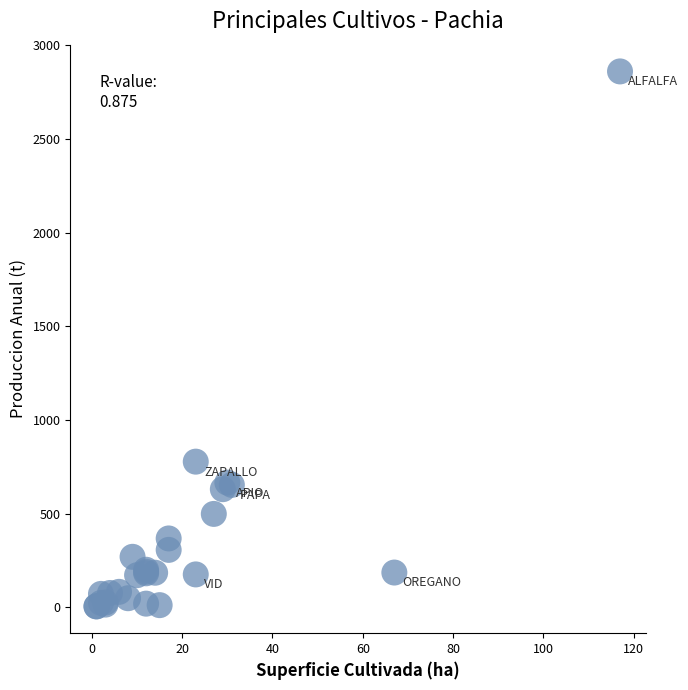

What Y value in the scatter plot is closest to 1432?

777